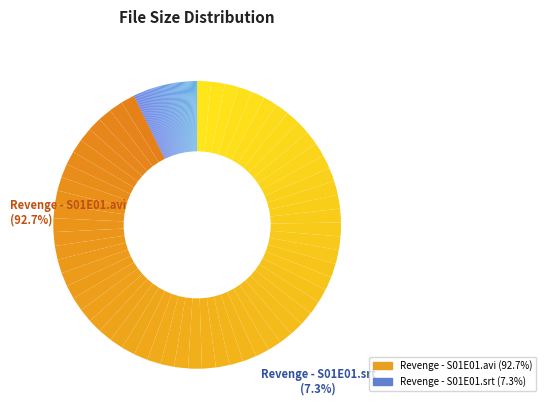

Which slice is the largest?

Revenge - S01E01.avi